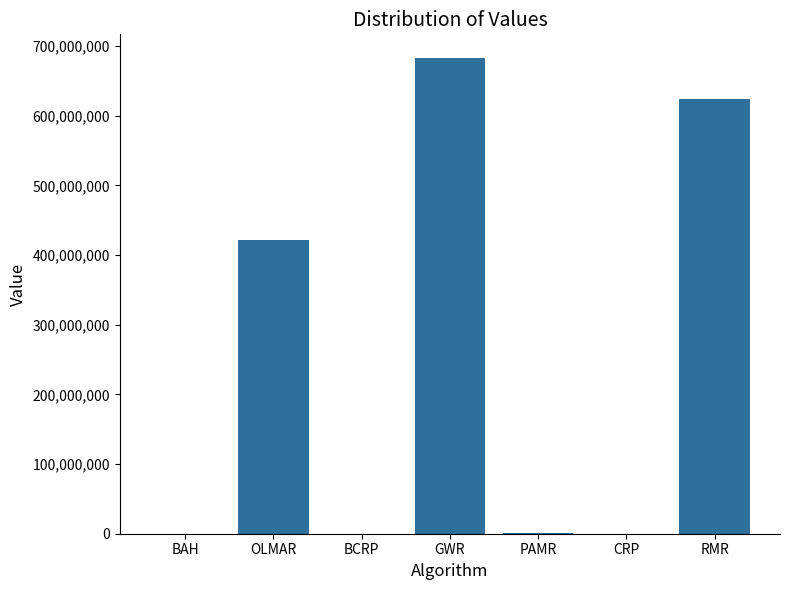

What is the sum of all values?

1729058883.4